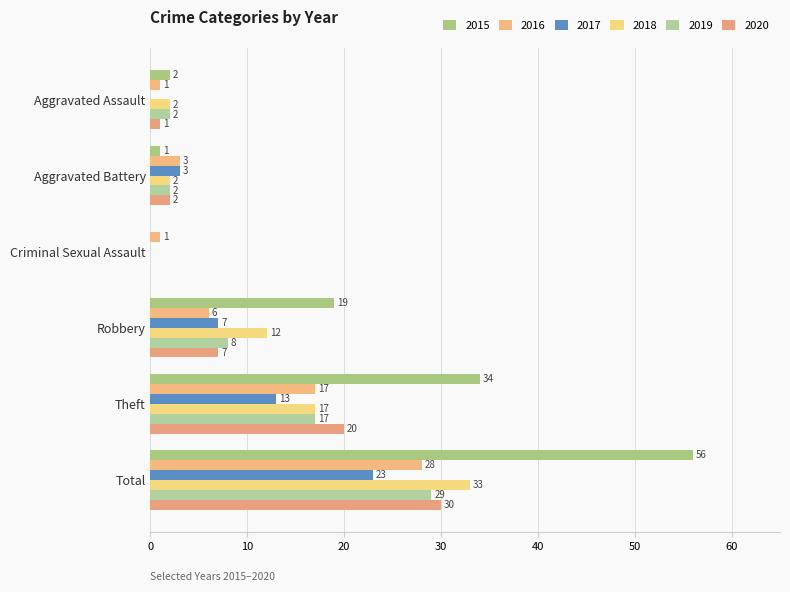

Where does the 2020 series first go above 7?

Theft